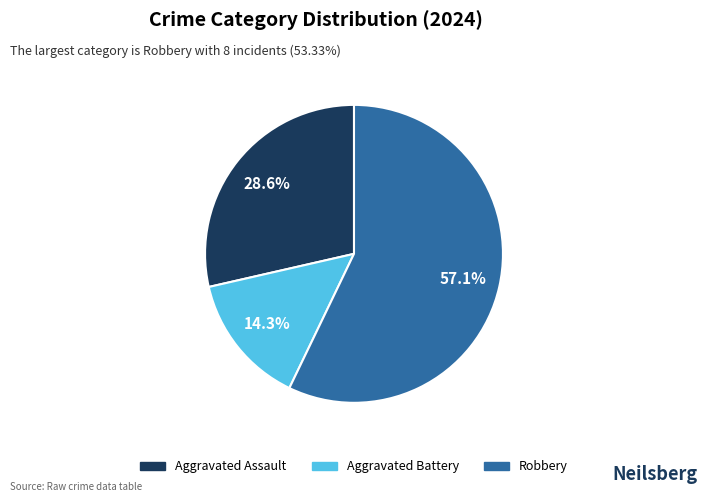

Is there a majority slice in this chart?

Yes